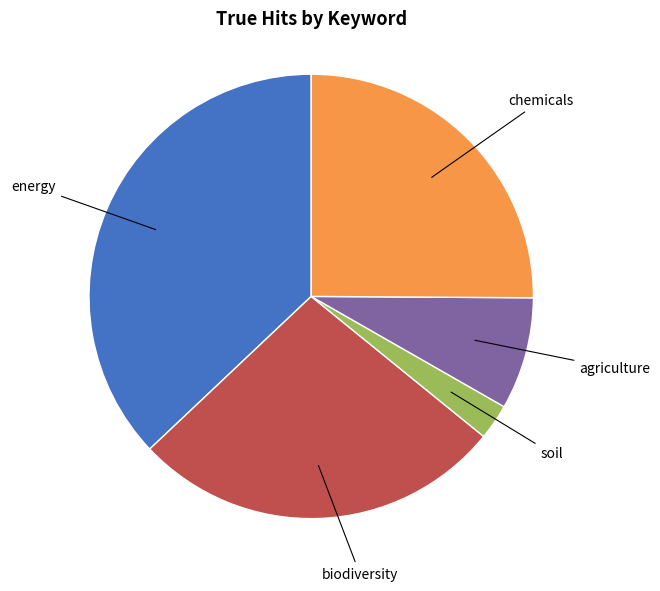

Is there a majority slice in this chart?

No